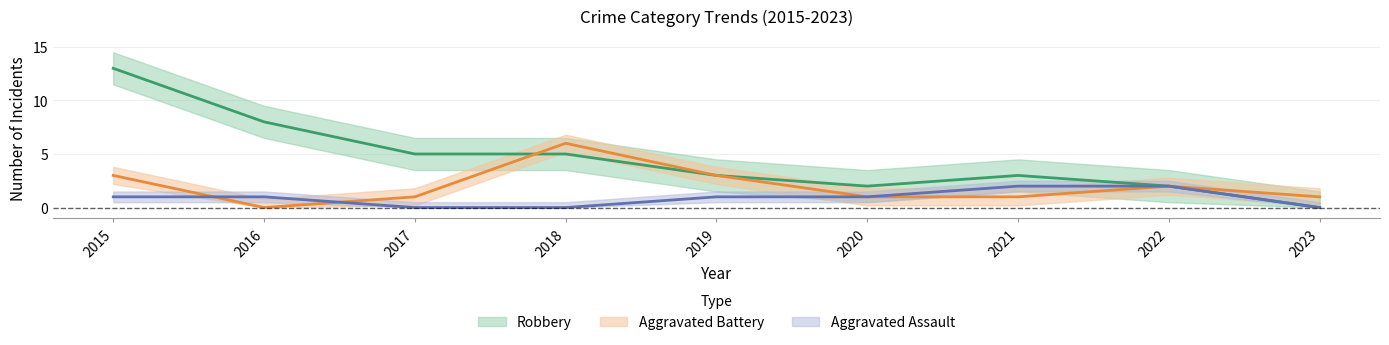

List the labels in order of Aggravated Assault value, smallest first.

2017, 2018, 2023, 2015, 2016, 2019, 2020, 2021, 2022